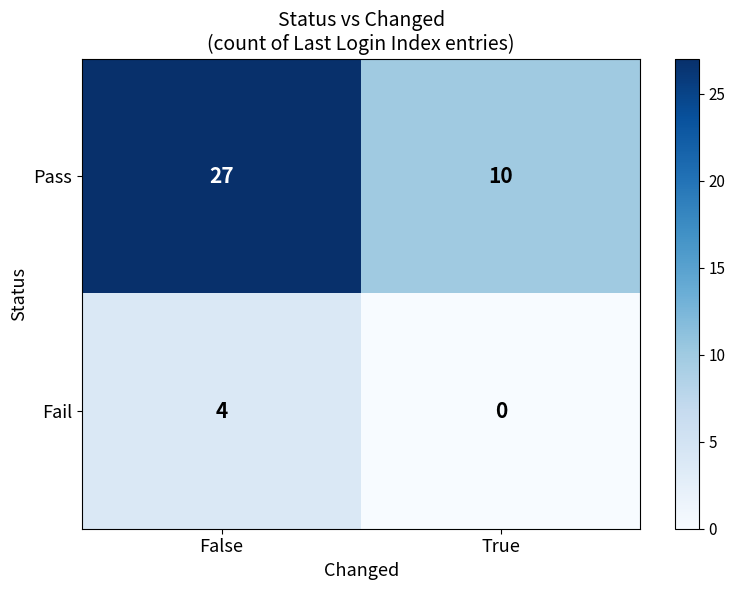

The Pass series shows 27 at False. True or false?

True